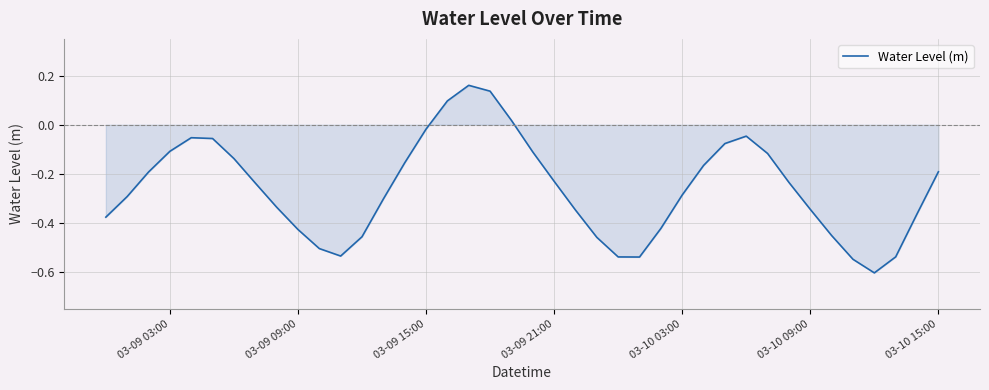

What is the difference between the maximum and minimum values?

0.8